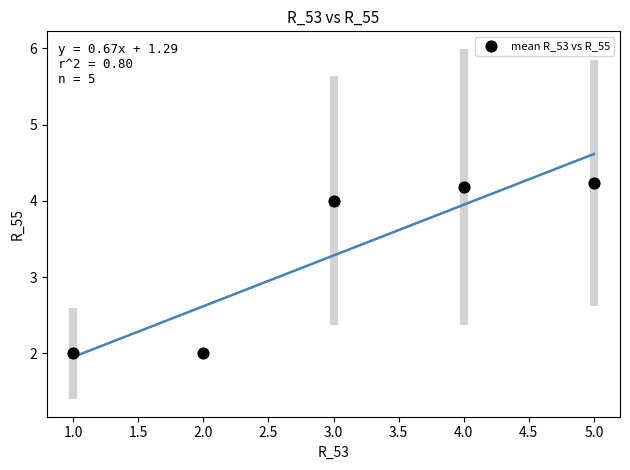

What is the average Y value?

3.3